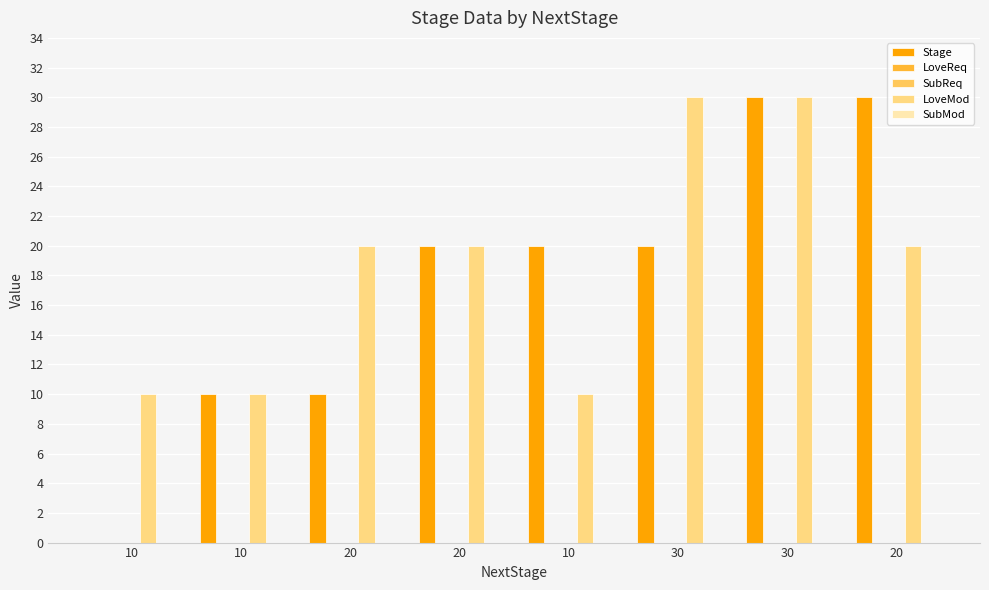

Rank the categories by SubReq value from highest to lowest.

10, 10, 20, 20, 10, 30, 30, 20